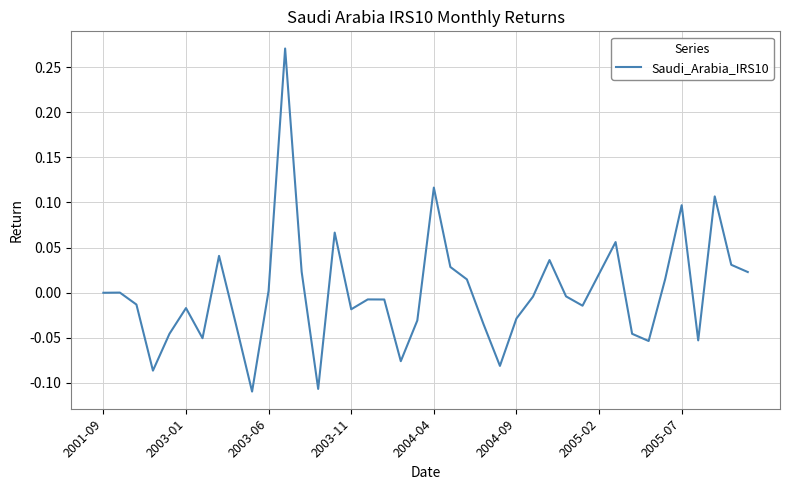

What is the difference between the maximum and minimum values?

0.4